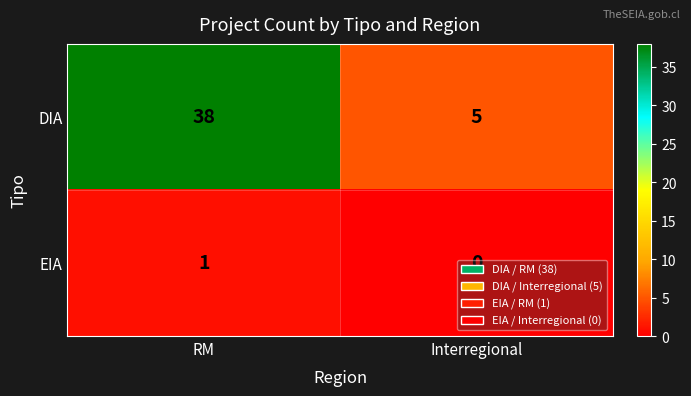

What is the spread (max minus min) of values at RM?

37